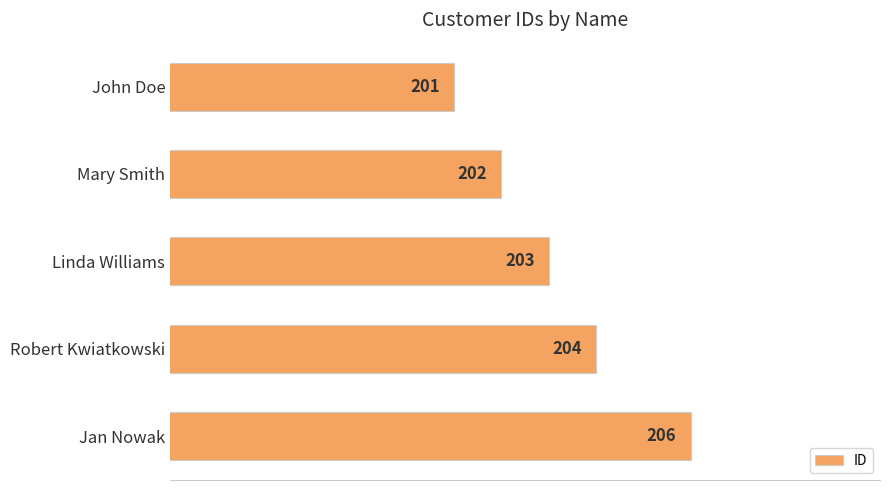

What is the difference between the second highest and second lowest values?

2